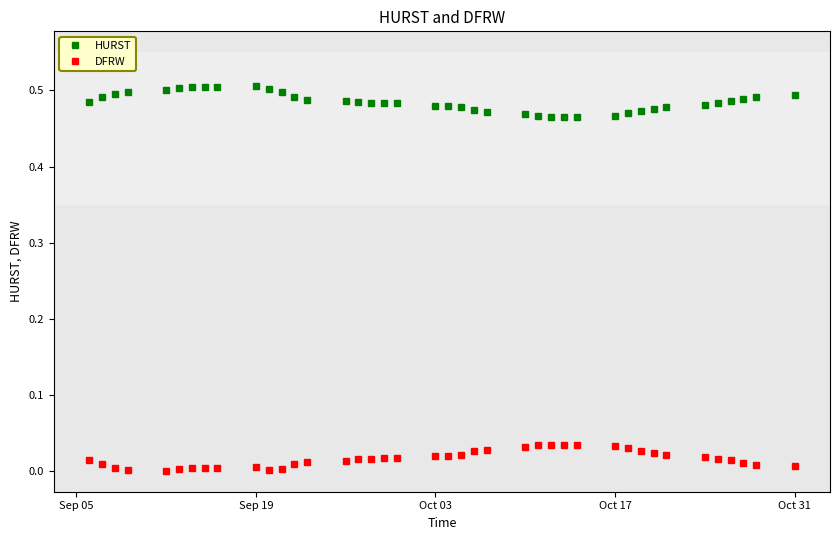

What is the sum of all DFRW values?

0.7